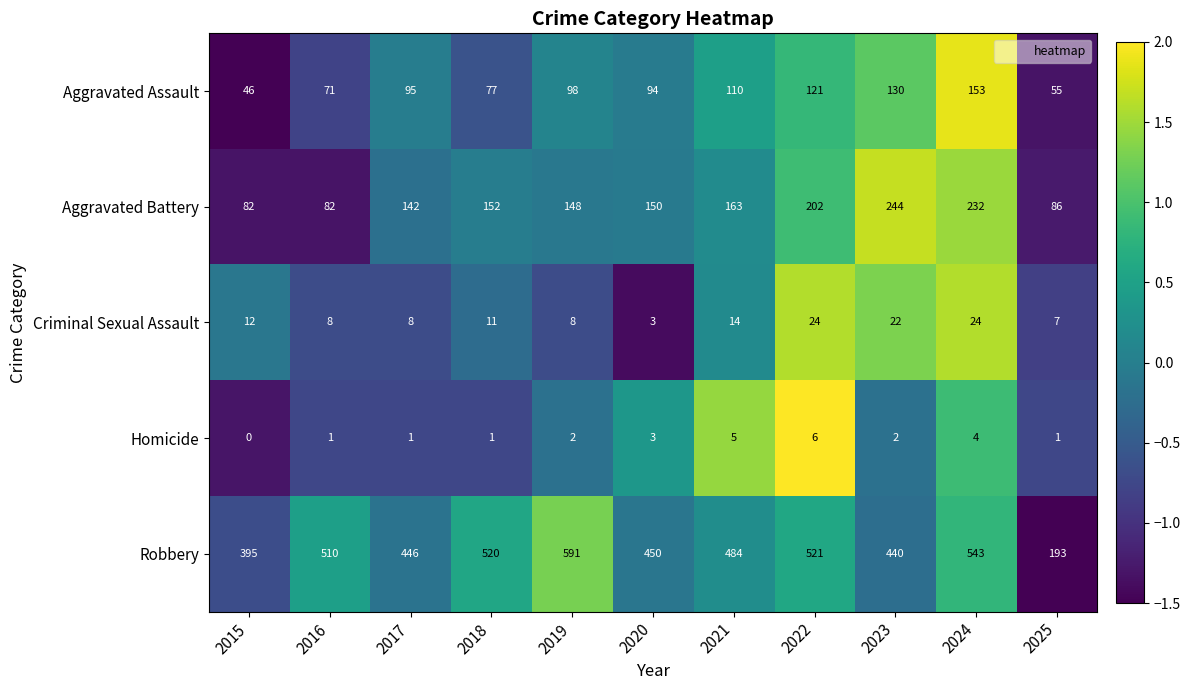

Which series has the widest spread of values?

Robbery